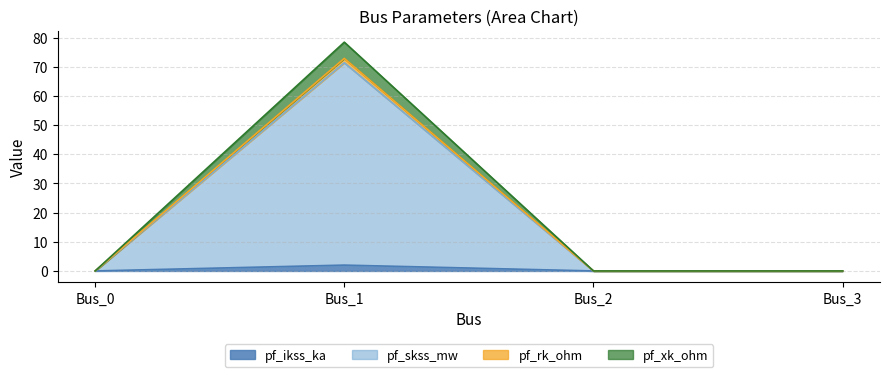

True or false: pf_rk_ohm and pf_ikss_ka intersect in this chart.

False